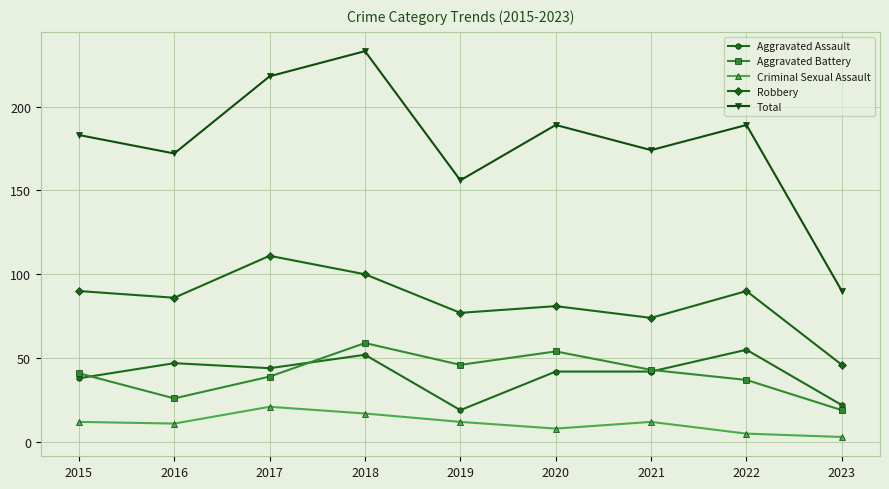

At how many categories does at least one series exceed 230?

1